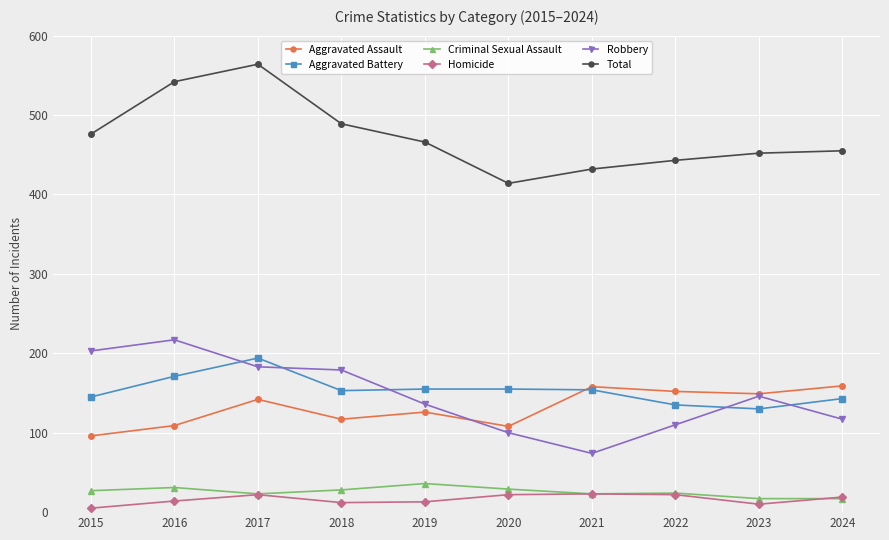

What is the value of the Homicide point at the 2nd from the left?

14